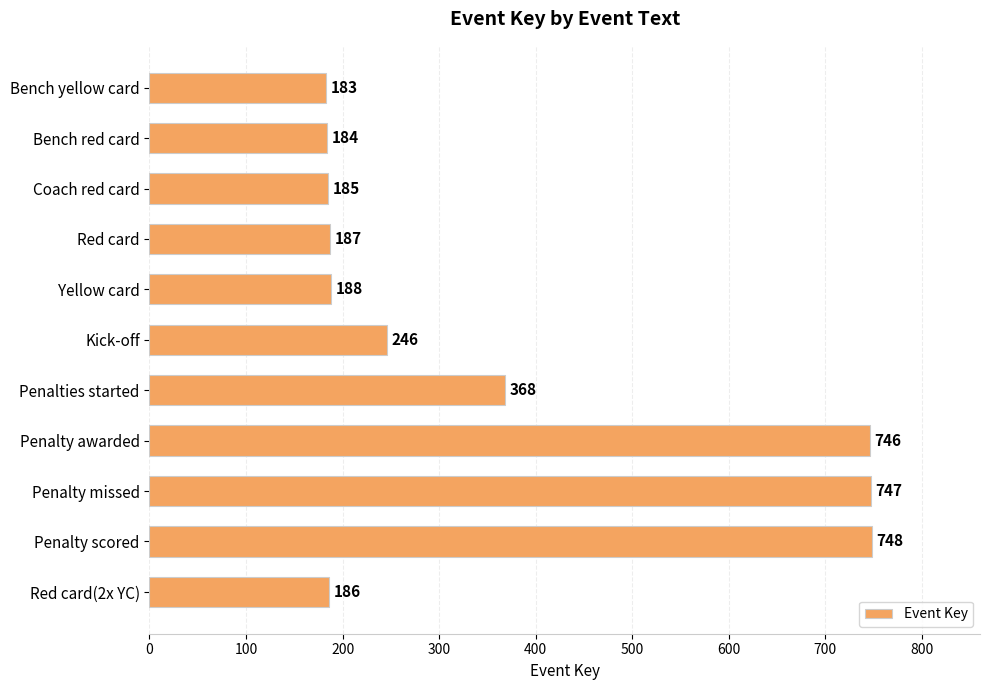

The value at Penalty missed is 518. True or false?

False